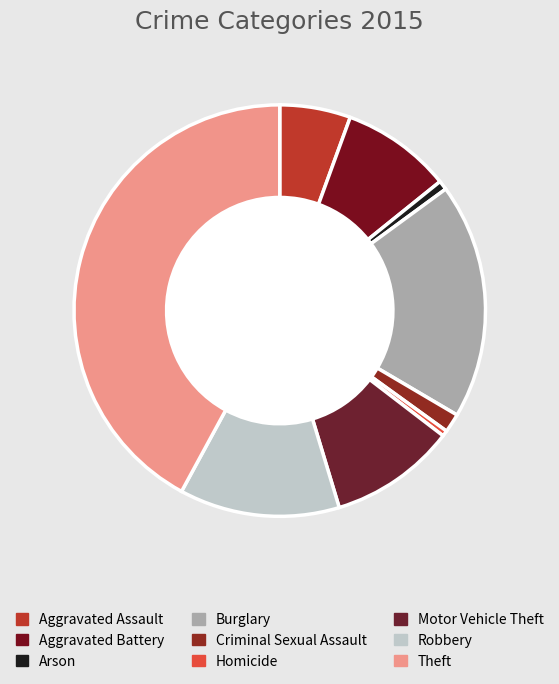

Approximately how many times larger is the value at Arson compared to Aggravated Battery?

0.1